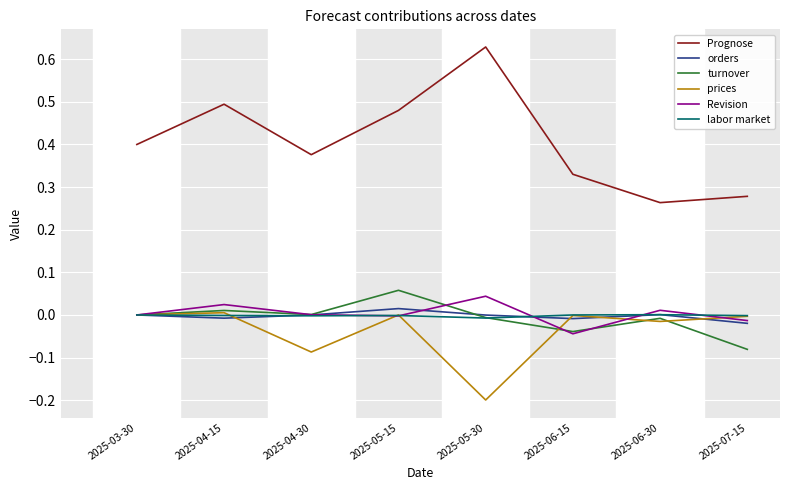

At which label does orders reach its peak?

2025-05-15